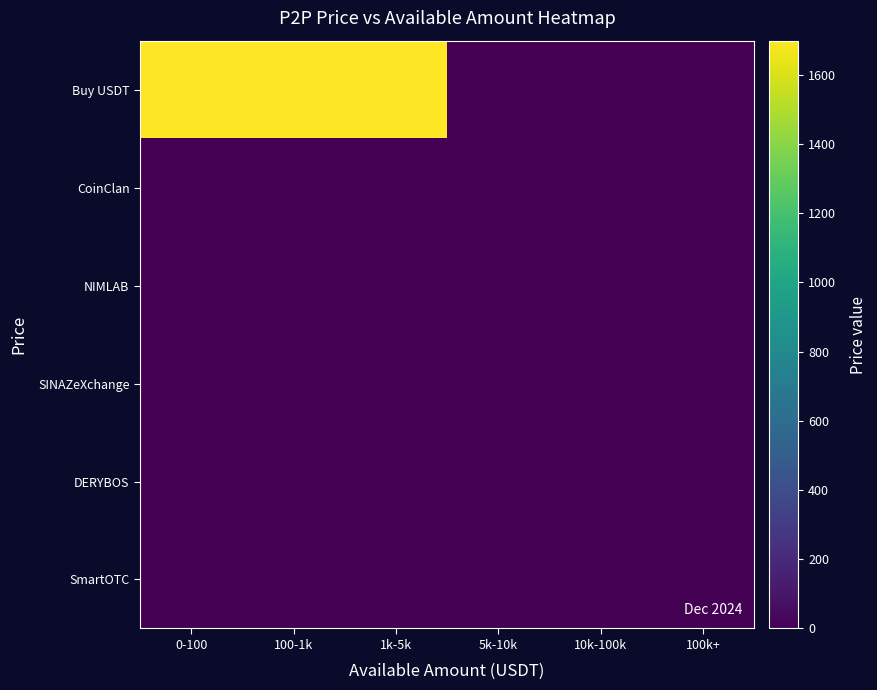

Reading left to right, list all the values displayed in this chart.

Buy USDT: 0-100=1696.0	100-1k=1697.9	1k-5k=1697.9	5k-10k=0.0	10k-100k=0.0	100k+=0.0
CoinClan: 0-100=0.0	100-1k=0.0	1k-5k=0.0	5k-10k=0.0	10k-100k=0.0	100k+=1.0
NIMLAB: 0-100=0.0	100-1k=0.0	1k-5k=1.0	5k-10k=0.0	10k-100k=0.0	100k+=0.0
SINAZeXchange: 0-100=0.0	100-1k=0.0	1k-5k=1.0	5k-10k=0.0	10k-100k=0.0	100k+=0.0
DERYBOS: 0-100=0.0	100-1k=0.0	1k-5k=1.0	5k-10k=0.0	10k-100k=0.0	100k+=0.0
SmartOTC: 0-100=0.0	100-1k=0.0	1k-5k=0.0	5k-10k=0.0	10k-100k=1.0	100k+=0.0